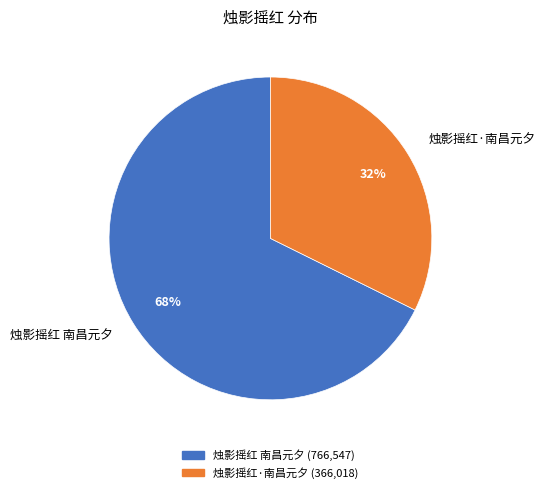

To the nearest percent, what is the average slice percentage?

50%